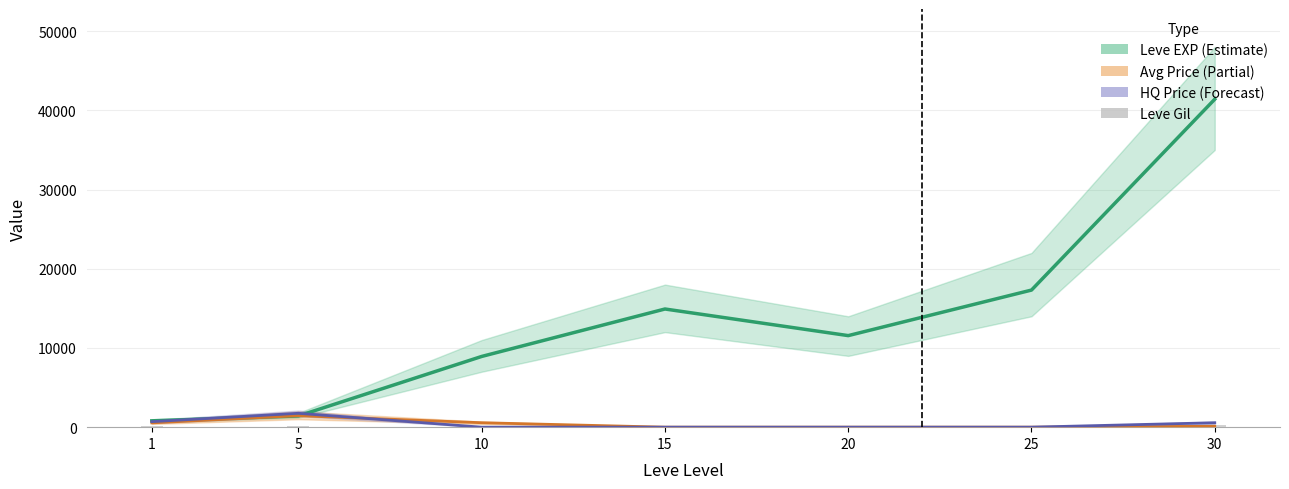

Are the bars grouped side by side (vs. stacked)?

Yes